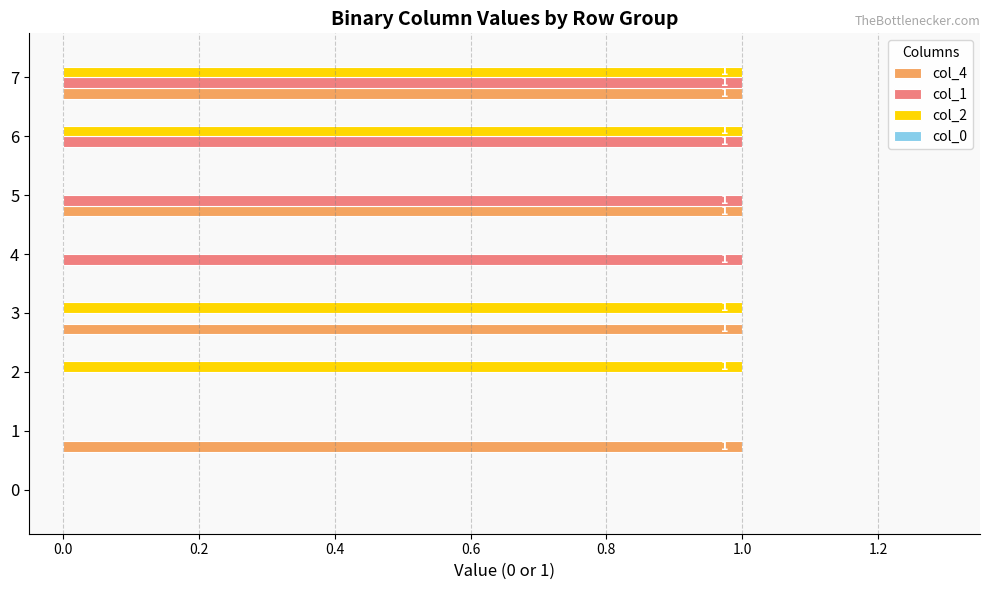

At which category is the sum across all series the highest?

7